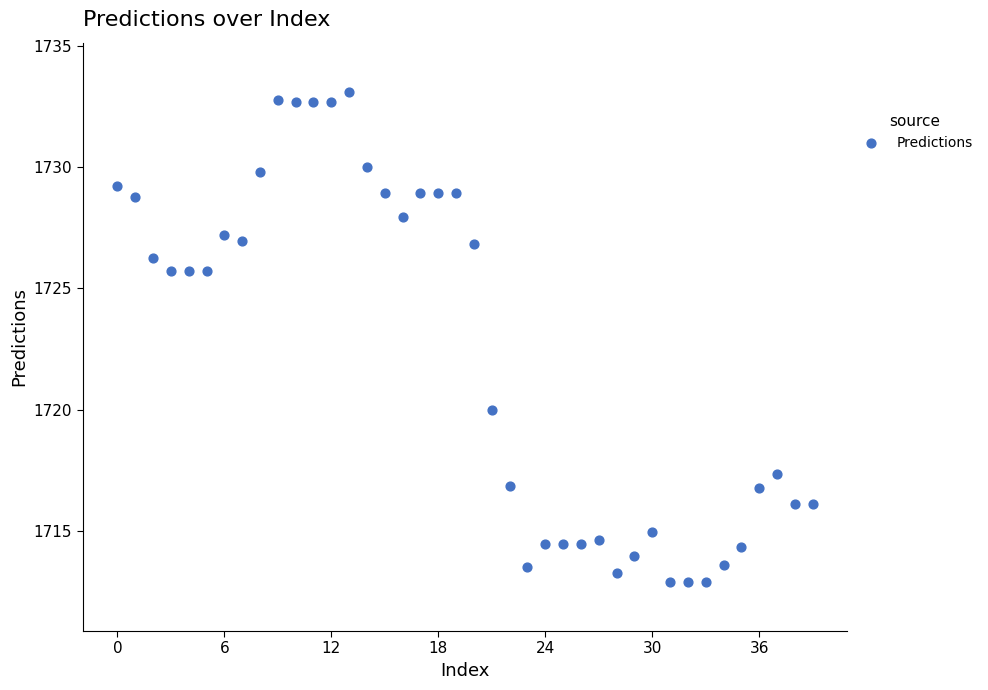

How many points are shown in the scatter plot?

40